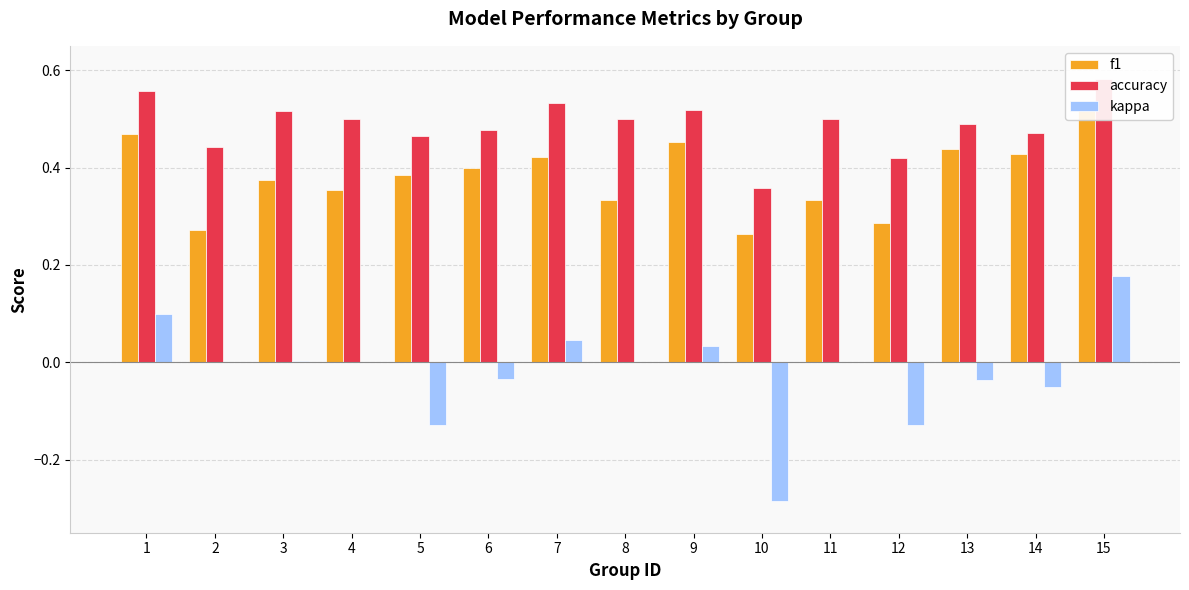

List the series in order of their overall mean, lowest first.

kappa, f1, accuracy